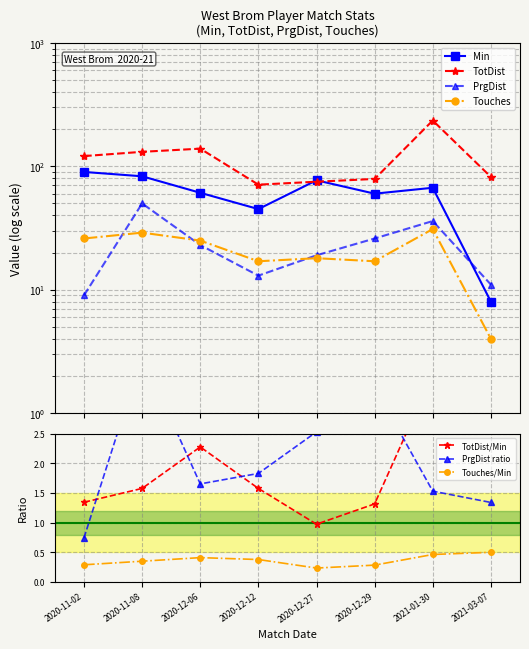

Does the chart display data point markers on the line(s)?

Yes